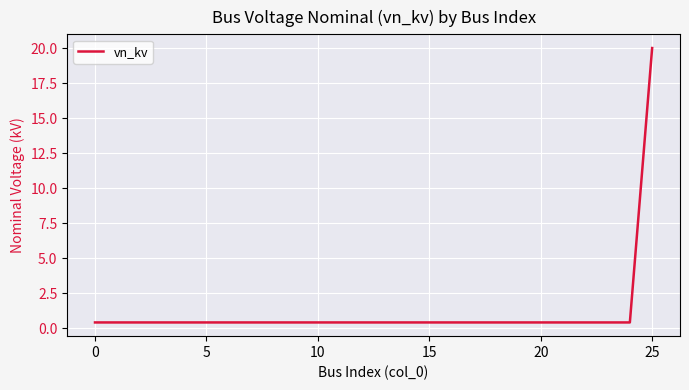

What is the greatest value displayed?

20.0